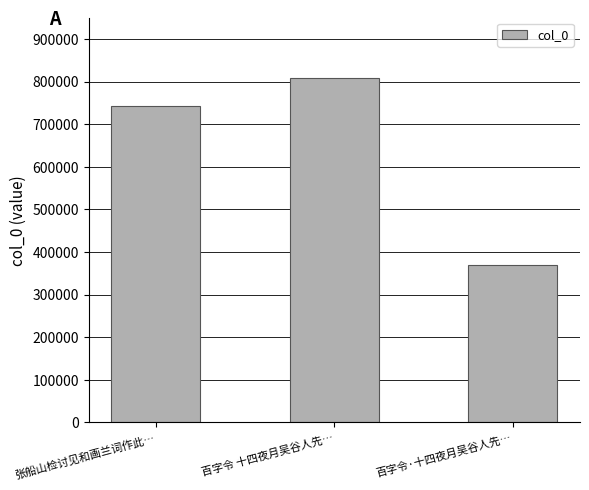

List the labels in order of value, largest first.

百字令 十四夜月吴谷人先…, 张船山检讨见和画兰词作此…, 百字令·十四夜月吴谷人先…